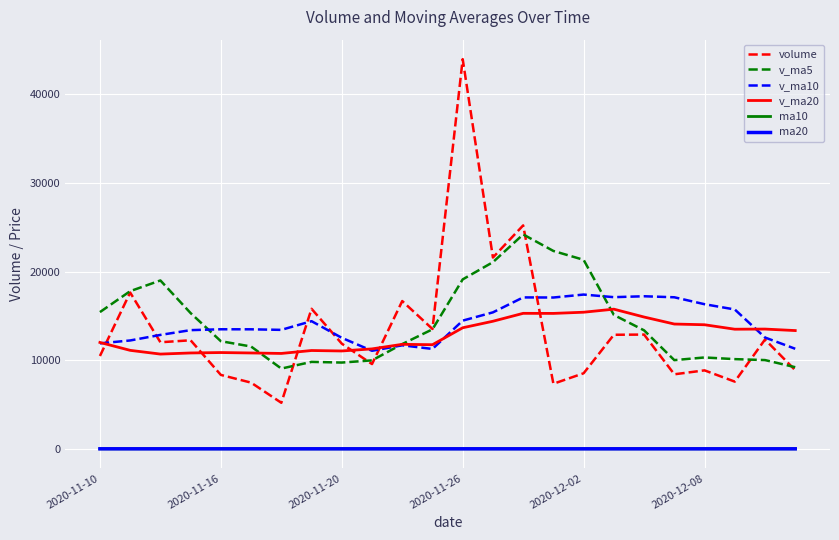

What is the maximum value for ma10?

8.4